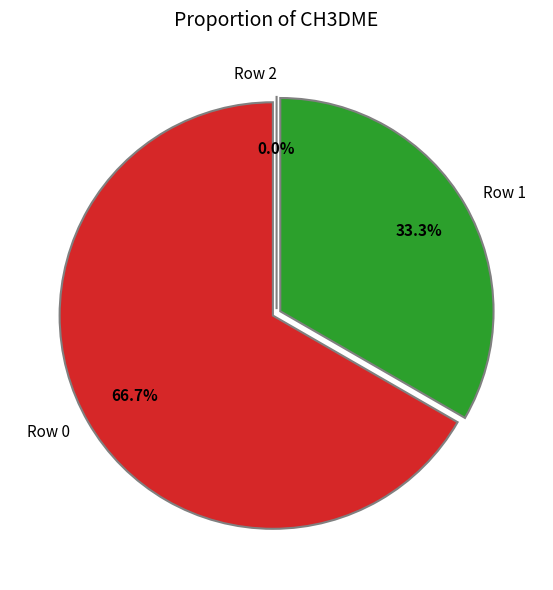

To the nearest percent, what is the difference between the Row 0 and Row 1 slice percentages?

33%